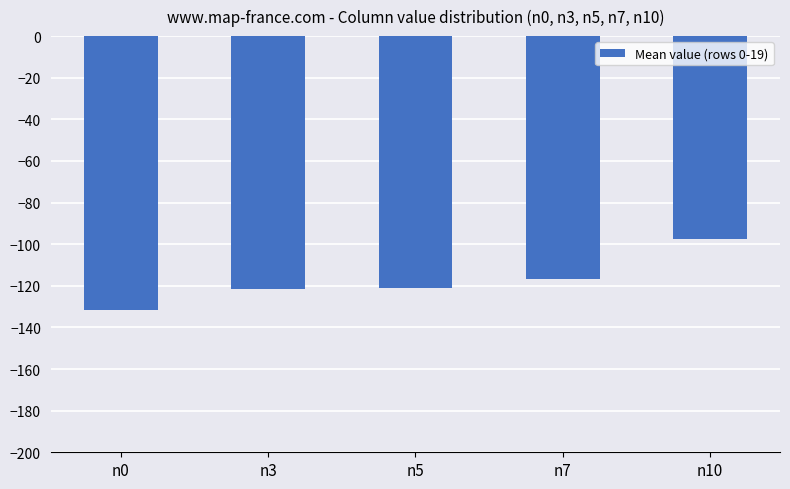

What is the sum of the values at n10 and n3?

-218.9